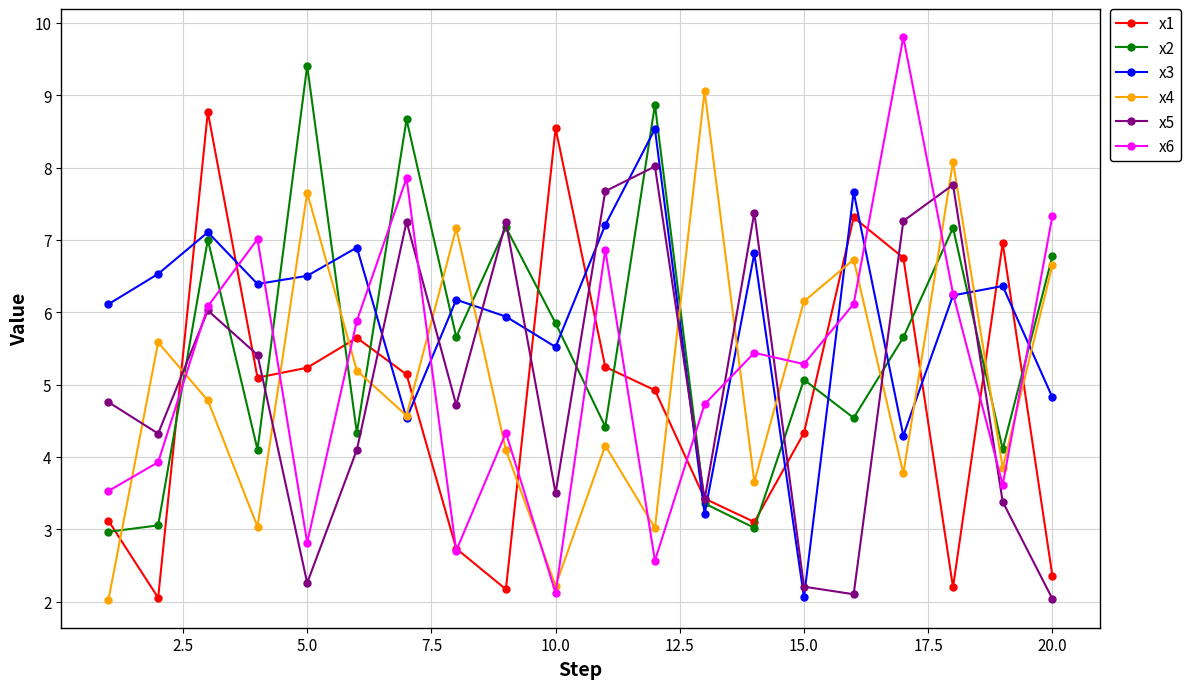

True or false: x3 has more than 2 points higher than both neighbors.

True